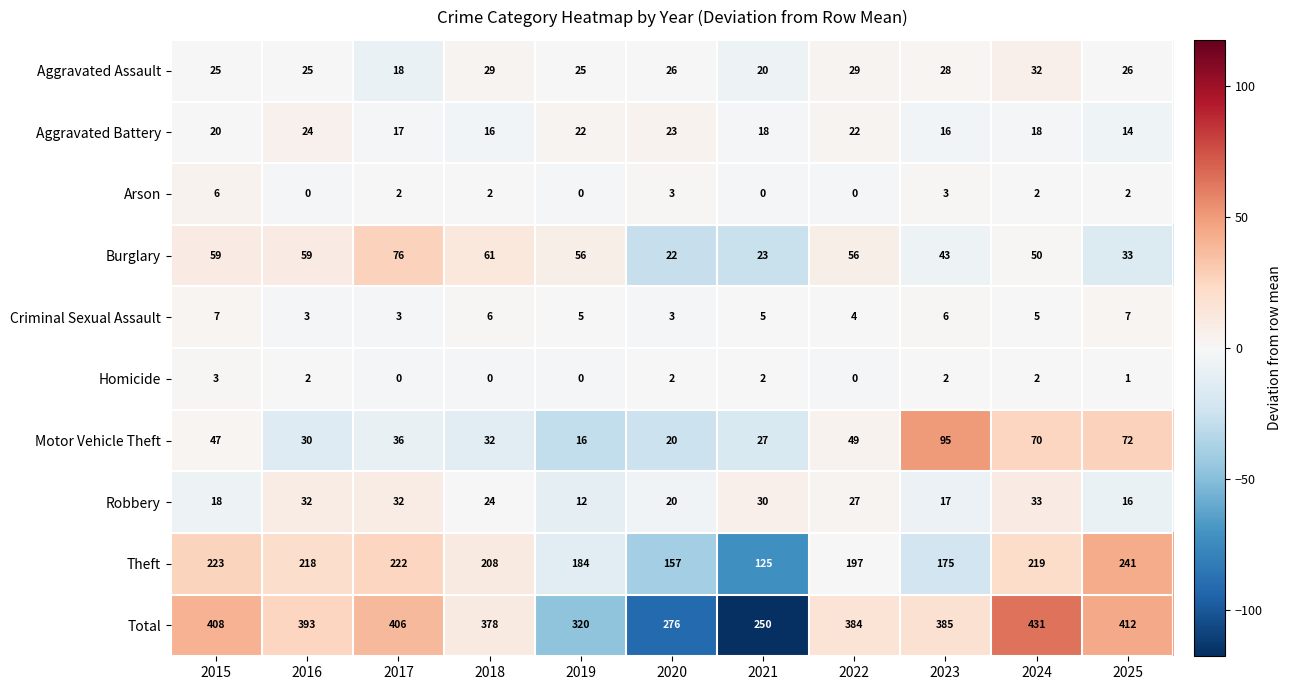

Between 2016 and 2023, which series saw the biggest shift?

Motor Vehicle Theft